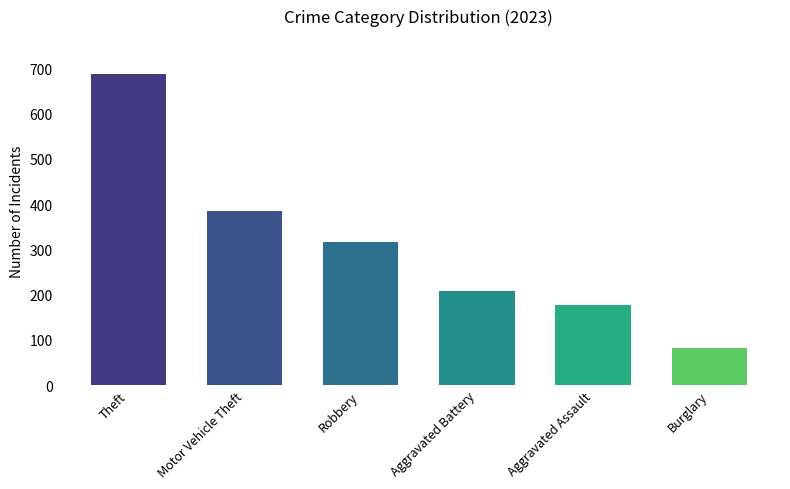

Which series has the largest total across all categories?

Theft